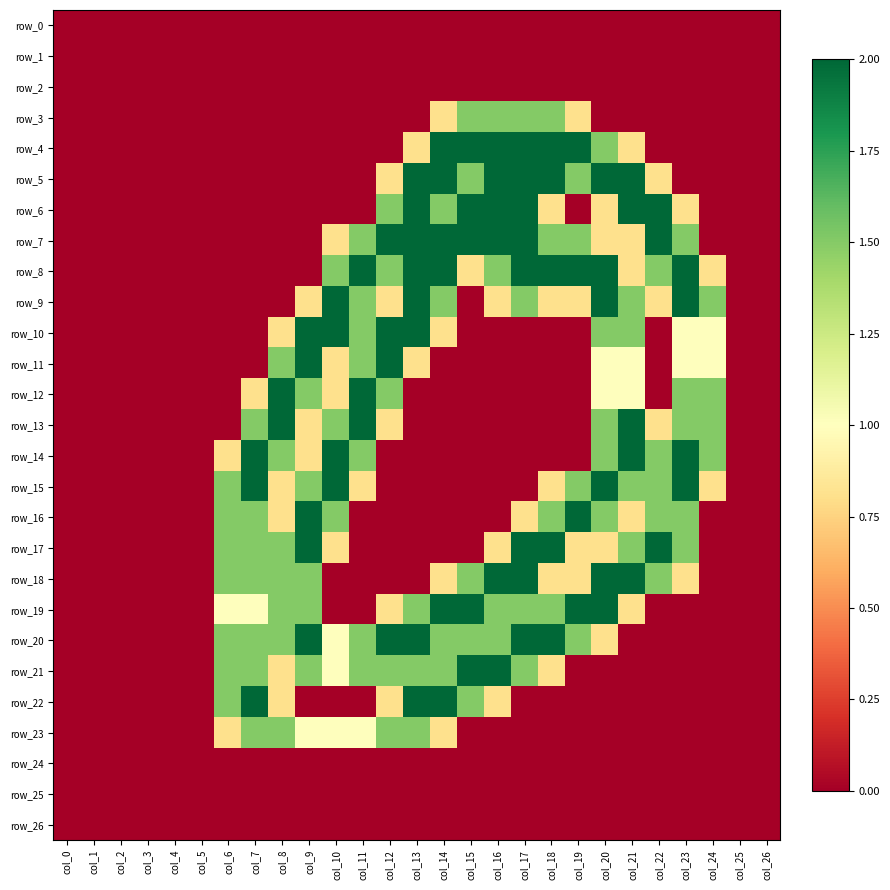

At how many categories does at least one series exceed 1?

19